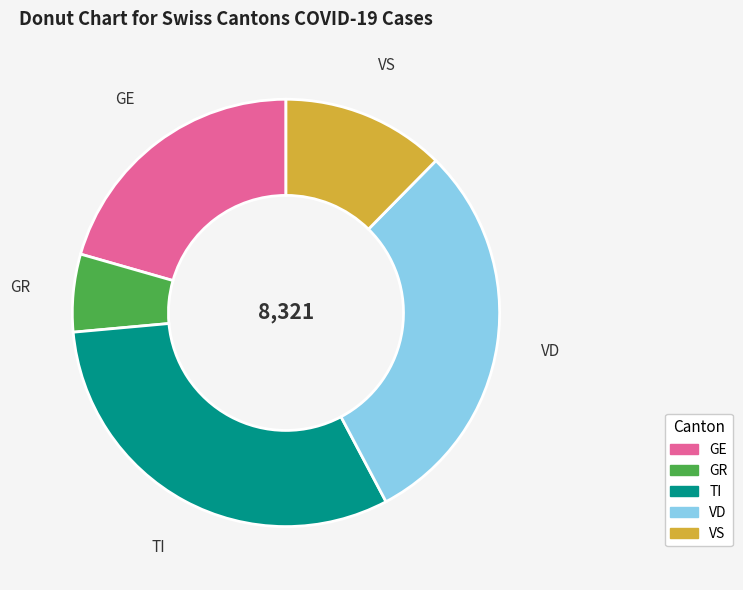

Rank the categories by value from lowest to highest.

GR, VS, GE, VD, TI